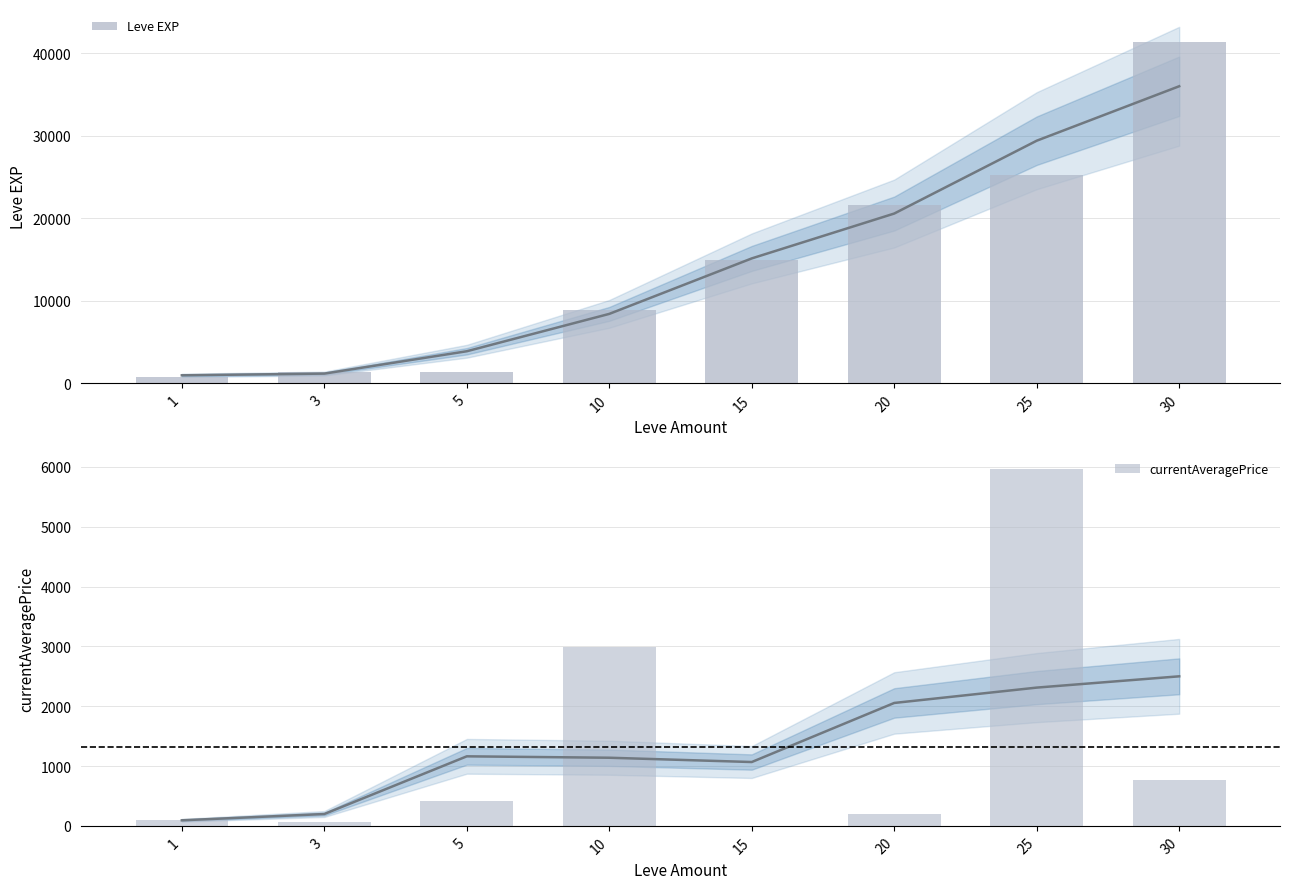

At how many categories does at least one series exceed 21857?

2